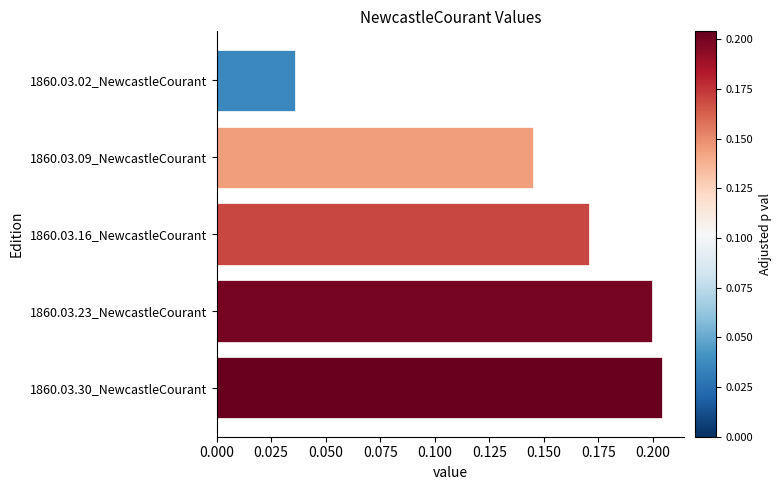

The value at 1860.03.16_NewcastleCourant is 0.2. True or false?

True